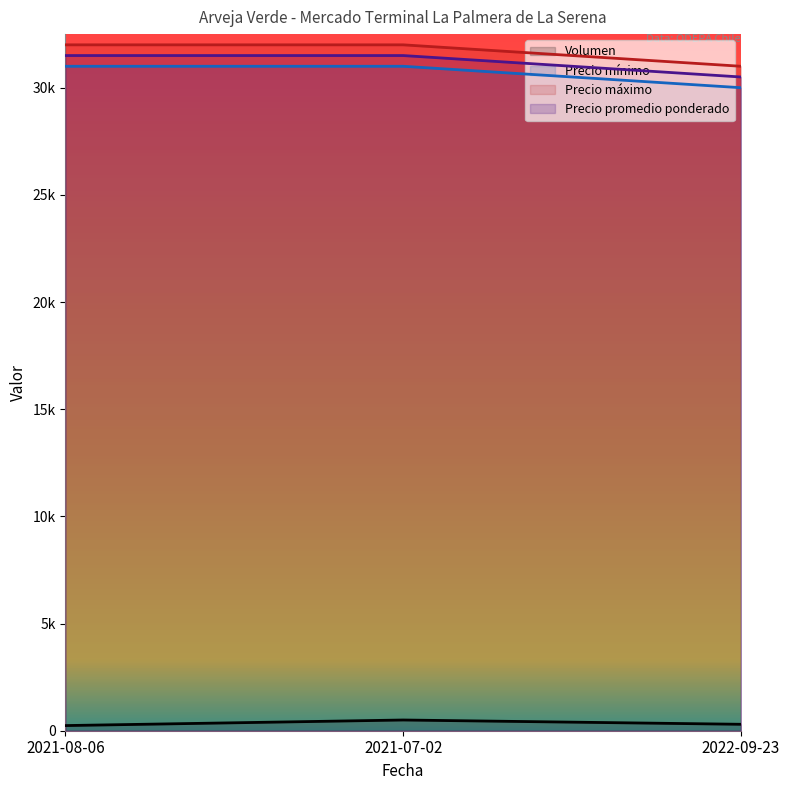

What is the difference between the maximum and minimum values in the Precio mínimo series?

1000